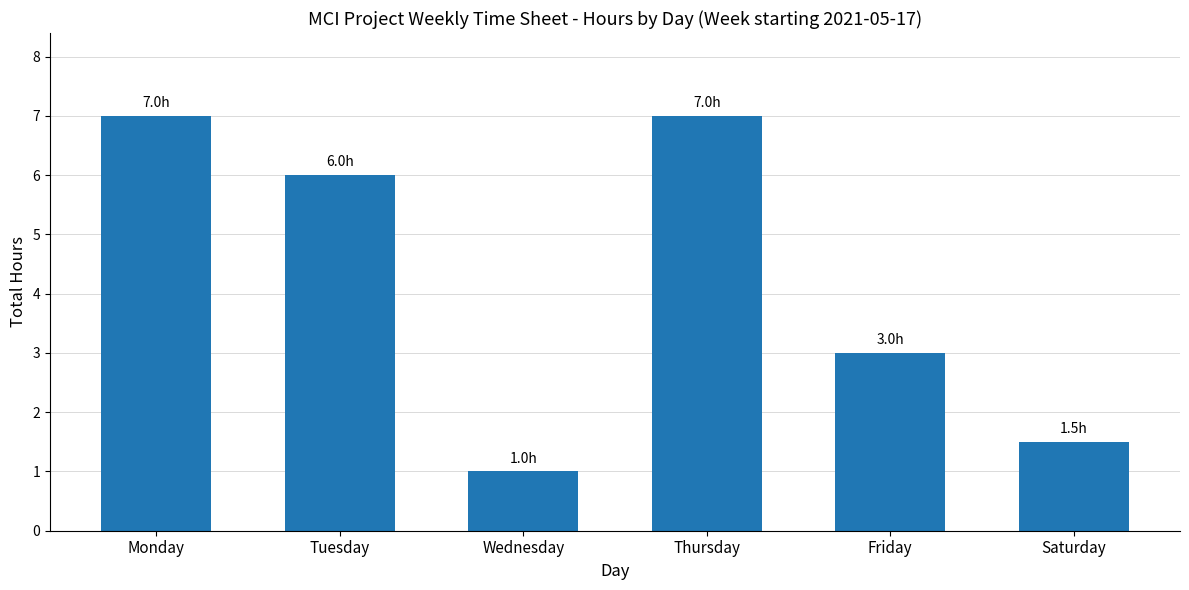

What is the value of the 5th bar from the left?

3.0